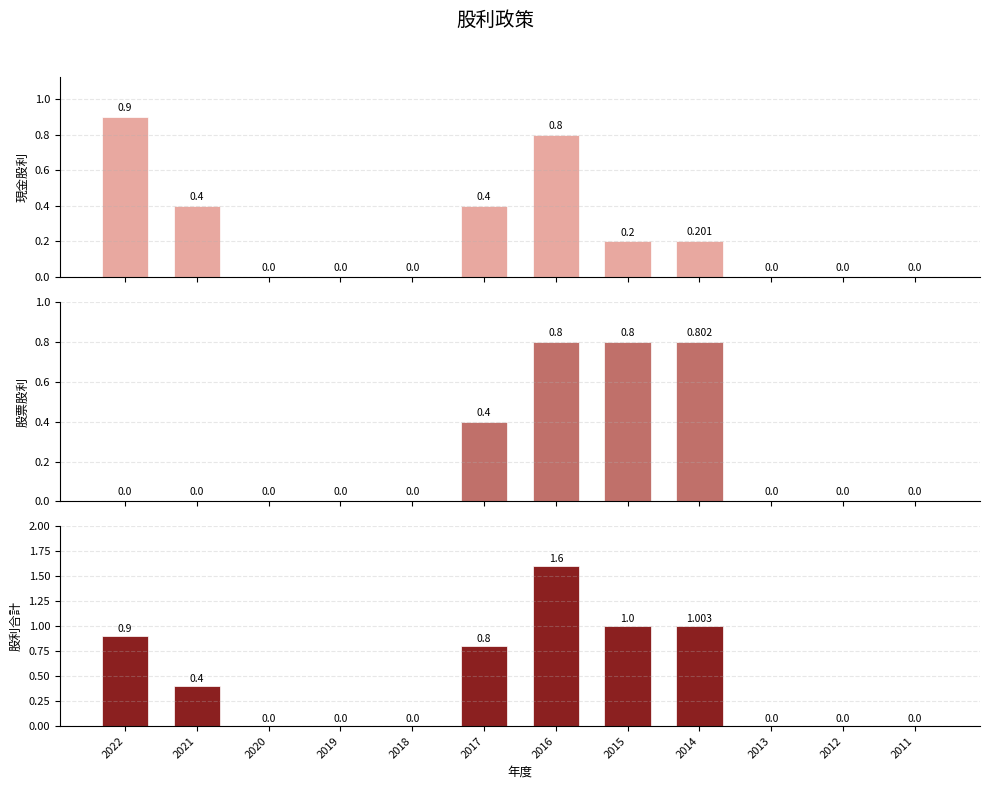

True or false: 股票股利 has a value of 0.4 at 2017.

True